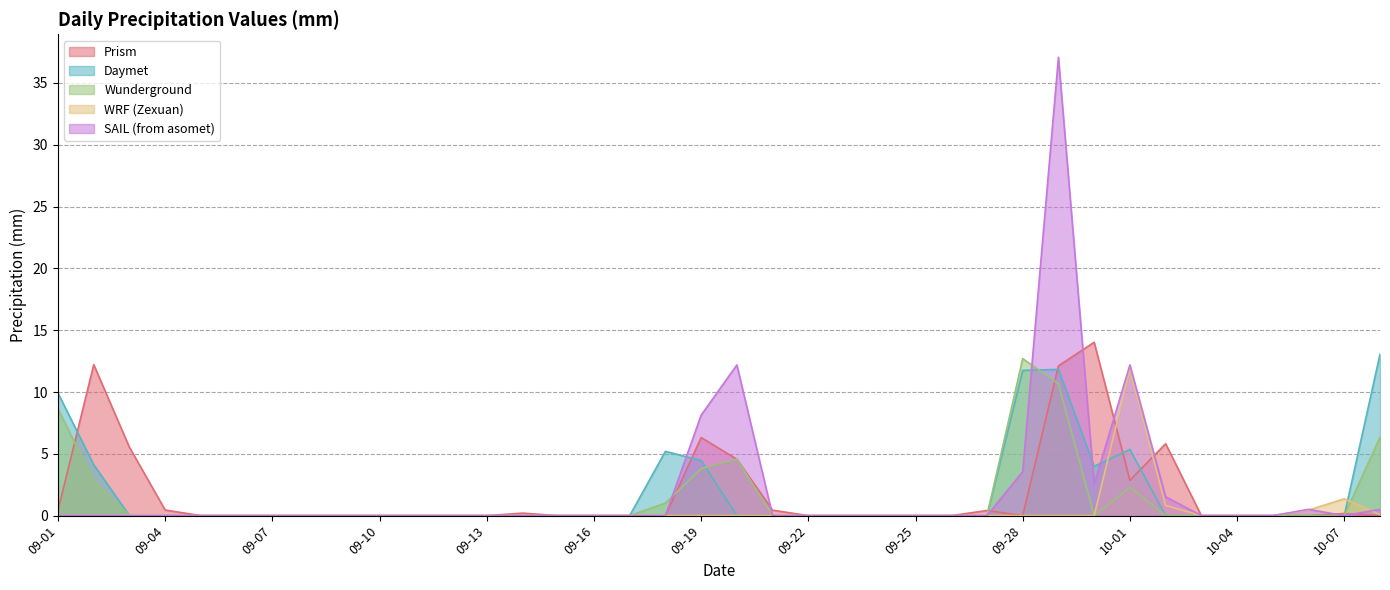

How many data points in SAIL (from asomet) are above 0?

9